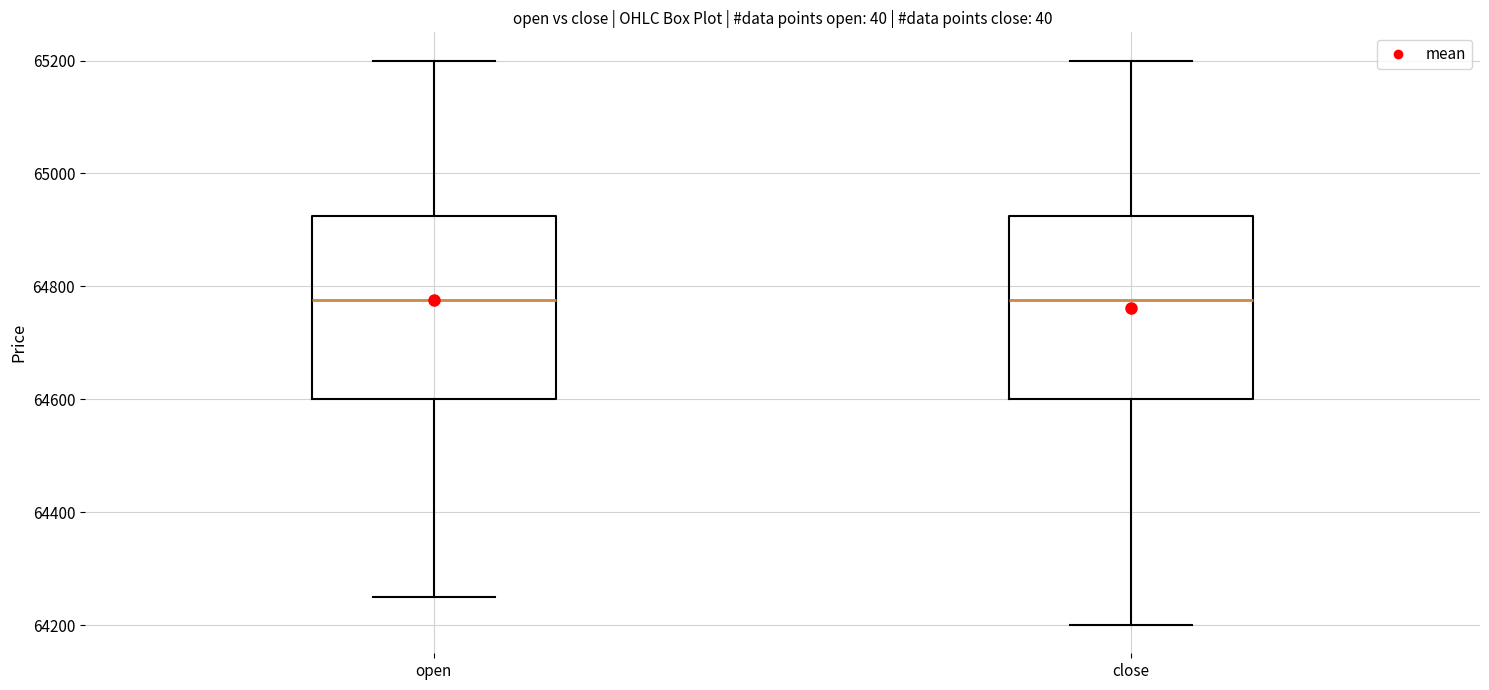

Reading left to right, read every box against the y-axis: the position of its median line, the range the box covers, and the ends of its whiskers. The values are not printed on the chart, so give them approximately, as read against the axis.

open: median 64780, box 64600 to 64920, whiskers 64260 to 65200
close: median 64780, box 64600 to 64920, whiskers 64200 to 65200